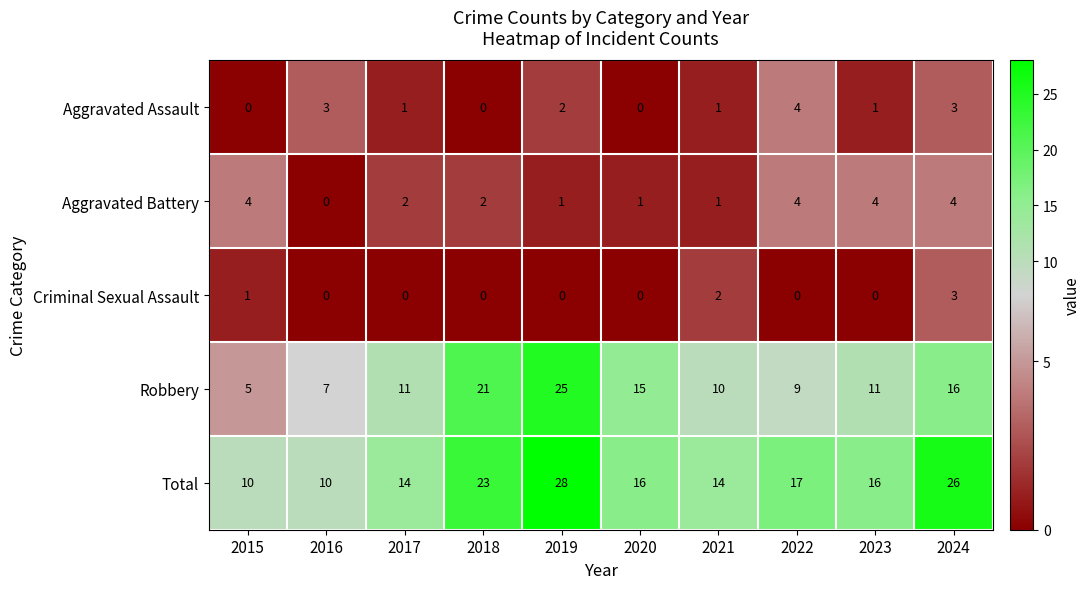

The value of Robbery at 2021 is 10. True or false?

True